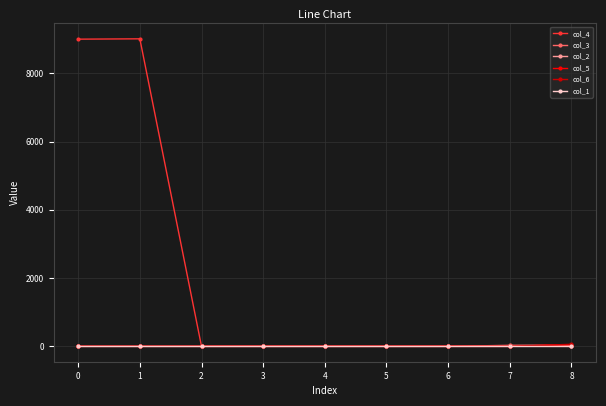

Is the value of col_4 at 1 greater than the value of col_1 at 2?

Yes